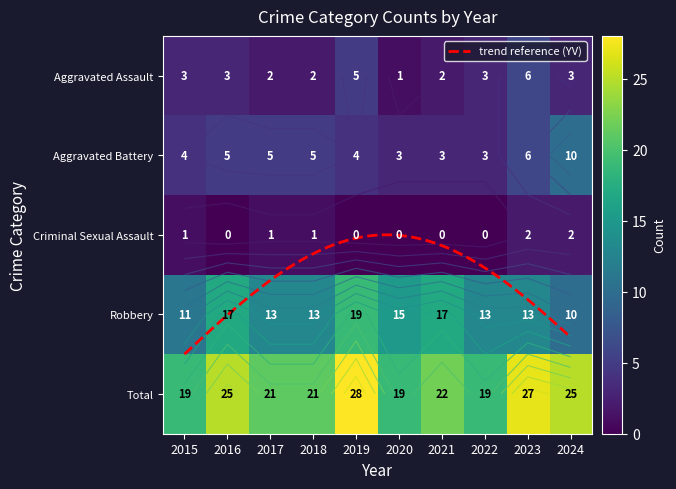

What is the sum of the Criminal Sexual Assault values at 2019 and 2017?

1